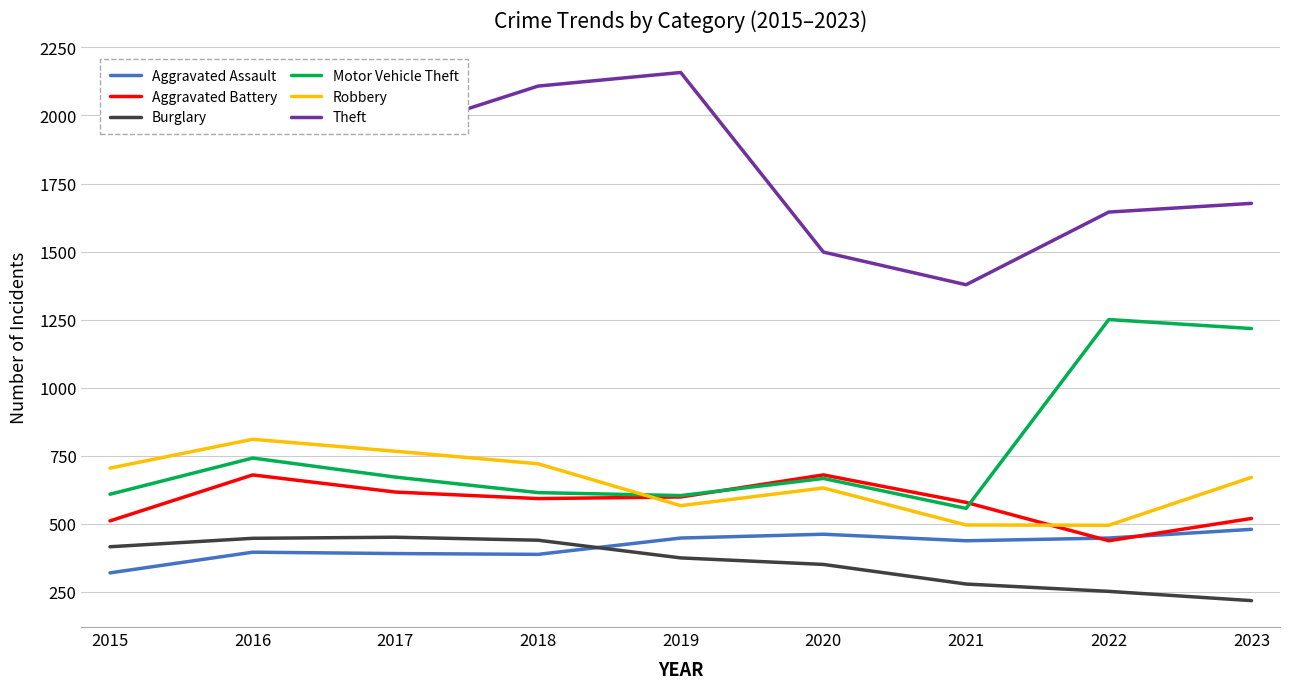

Is it true that Burglary equals 439 at 2018?

True